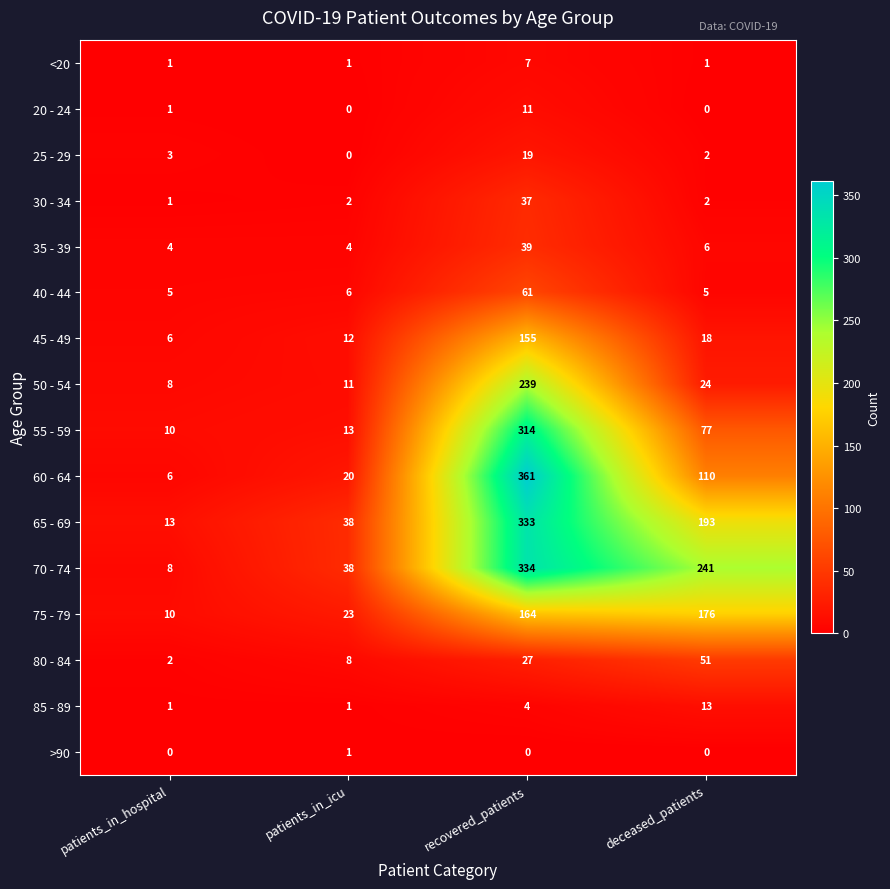

What is the maximum value shown in the chart?

361